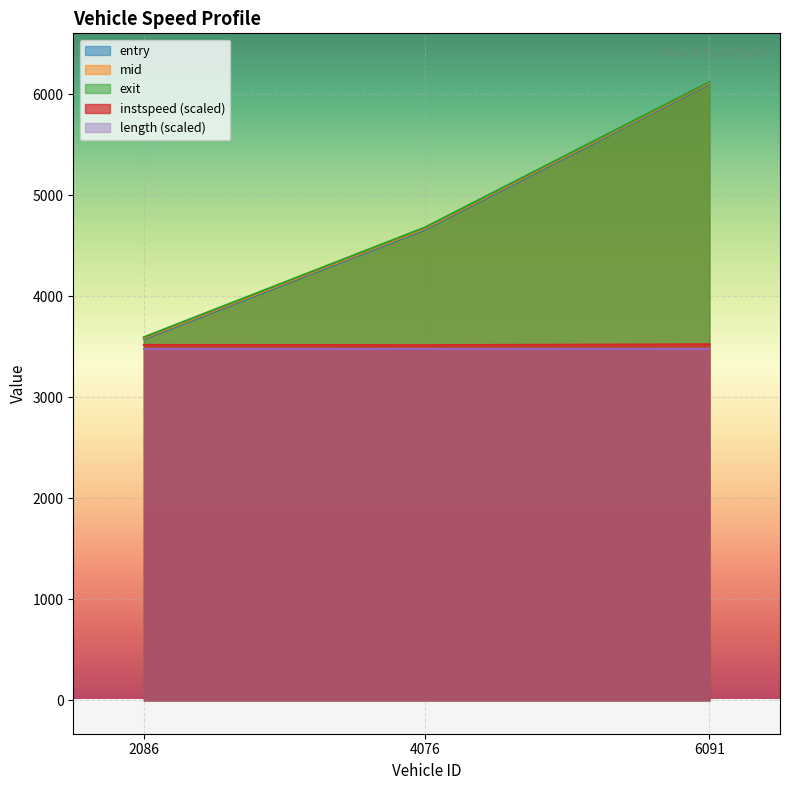

What is the sum of the exit values at 6091 and 2086?

9713.1